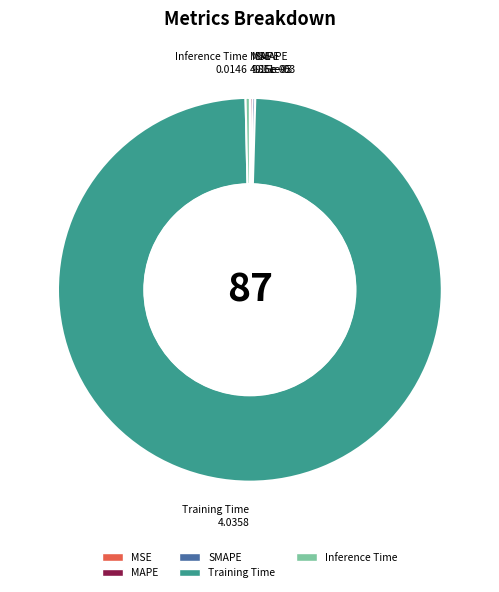

Which category has the biggest portion of the pie?

Training Time